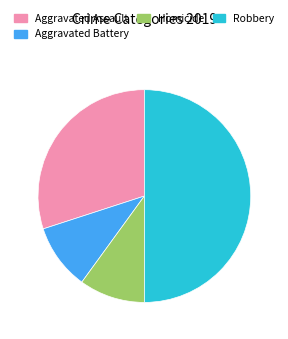

How many segments does this pie chart have?

4